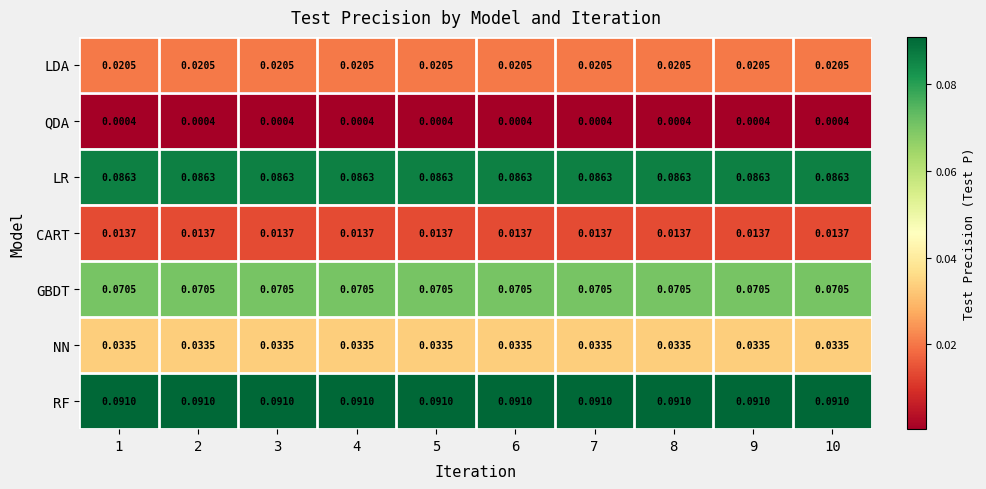

At 2, list the series in order from smallest to largest.

QDA, CART, LDA, NN, GBDT, LR, RF